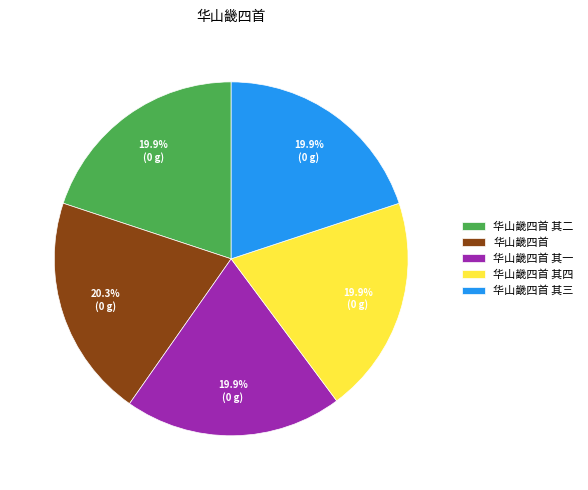

How many slices are in this pie chart?

5